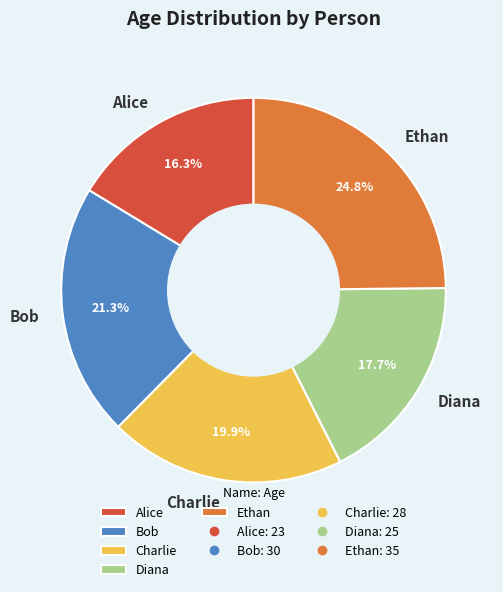

Which slice is the largest?

Ethan